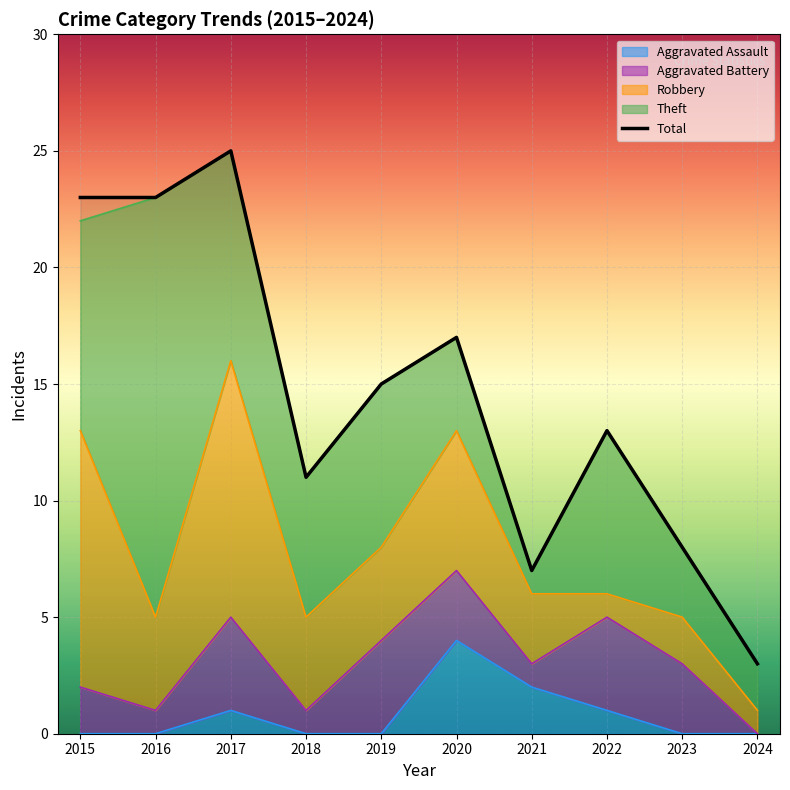

What is the change in value from 2018 to 2022?

+2